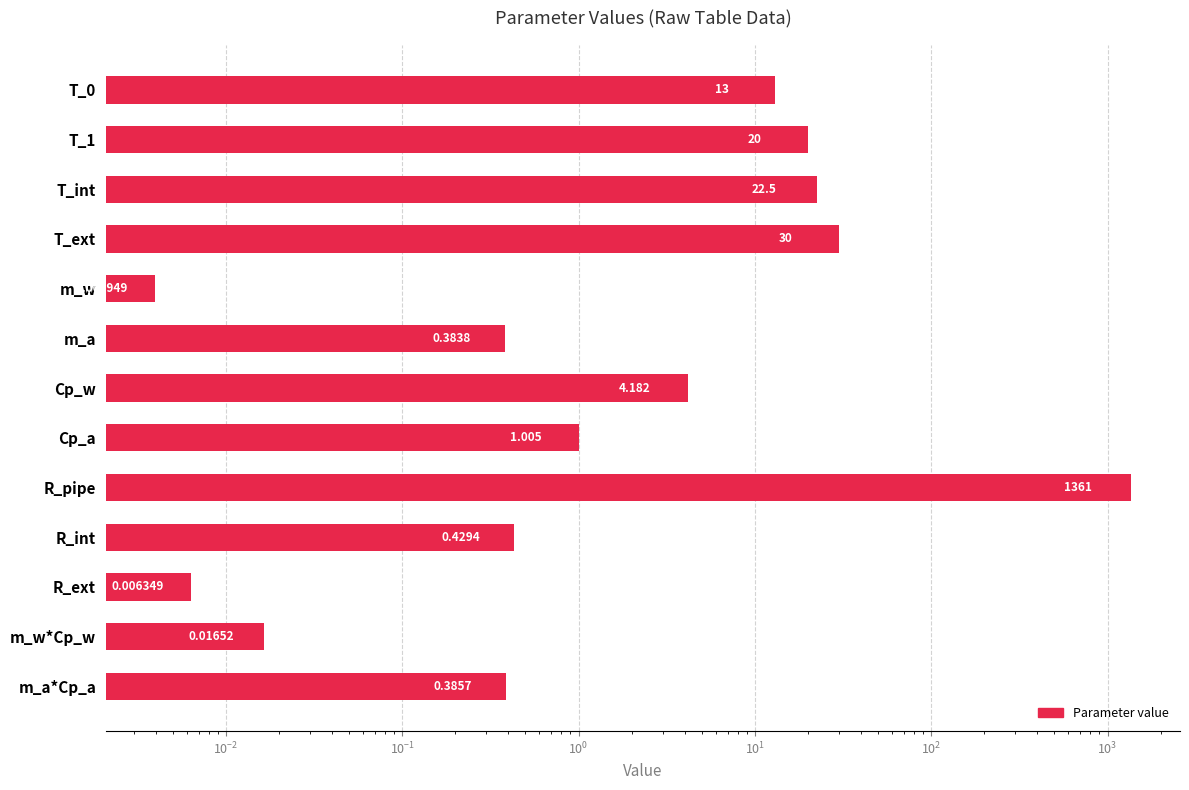

Are the bars horizontal?

Yes